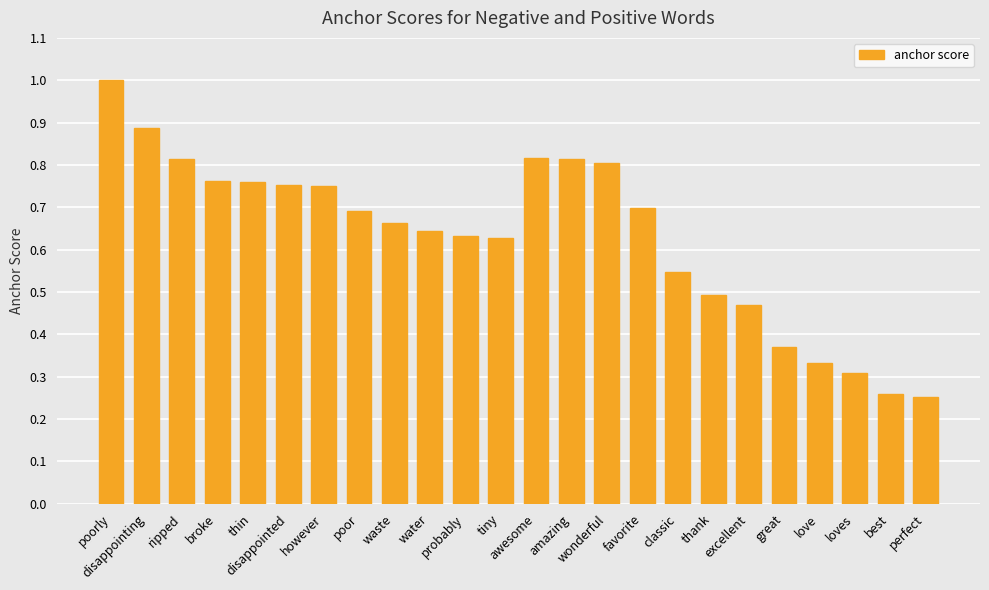

What position from the right is love?

4